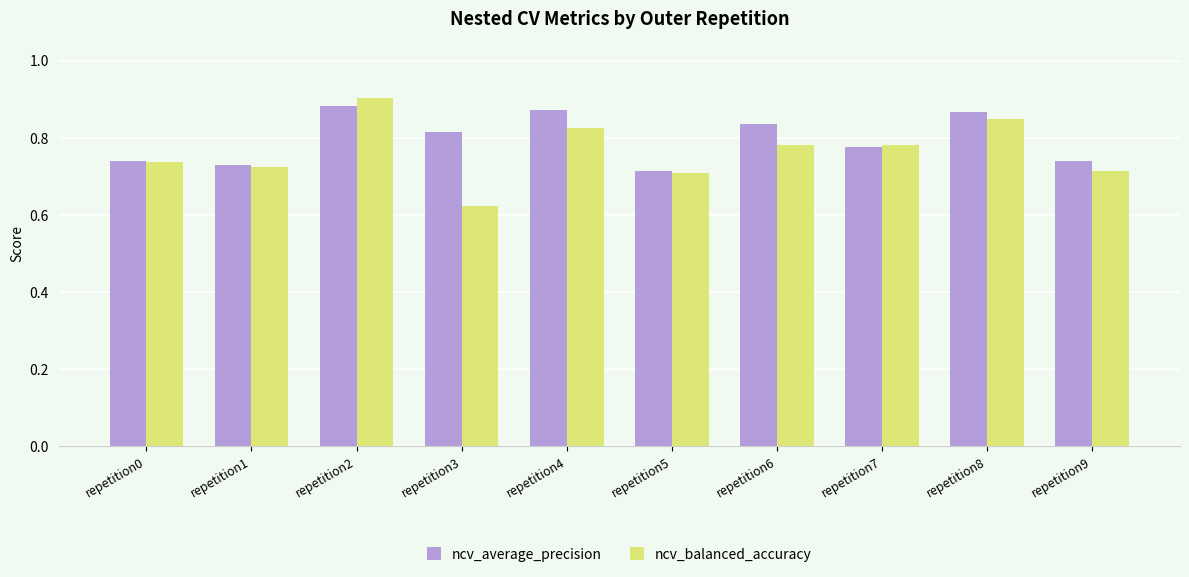

At which label is ncv_average_precision closest to 0?

repetition5